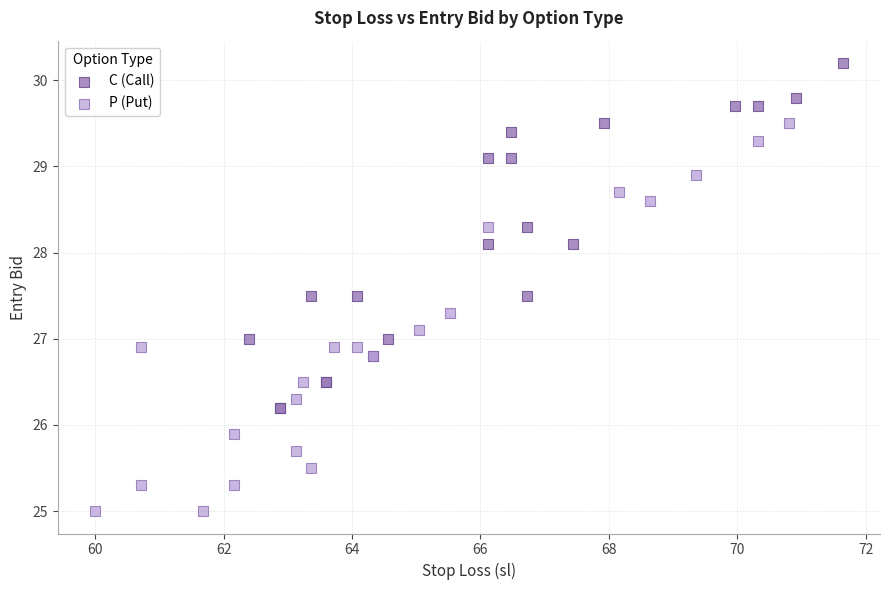

Which series contains the lowest Y value?

P (Put)